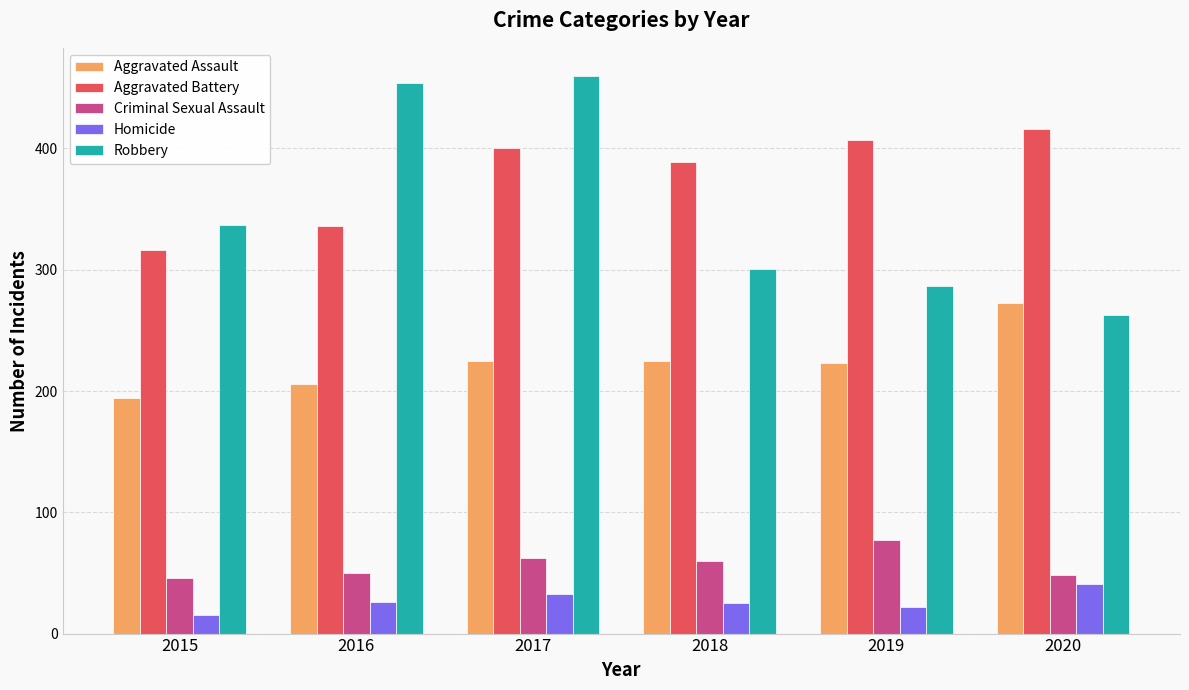

Which series has the largest range (max minus min)?

Robbery